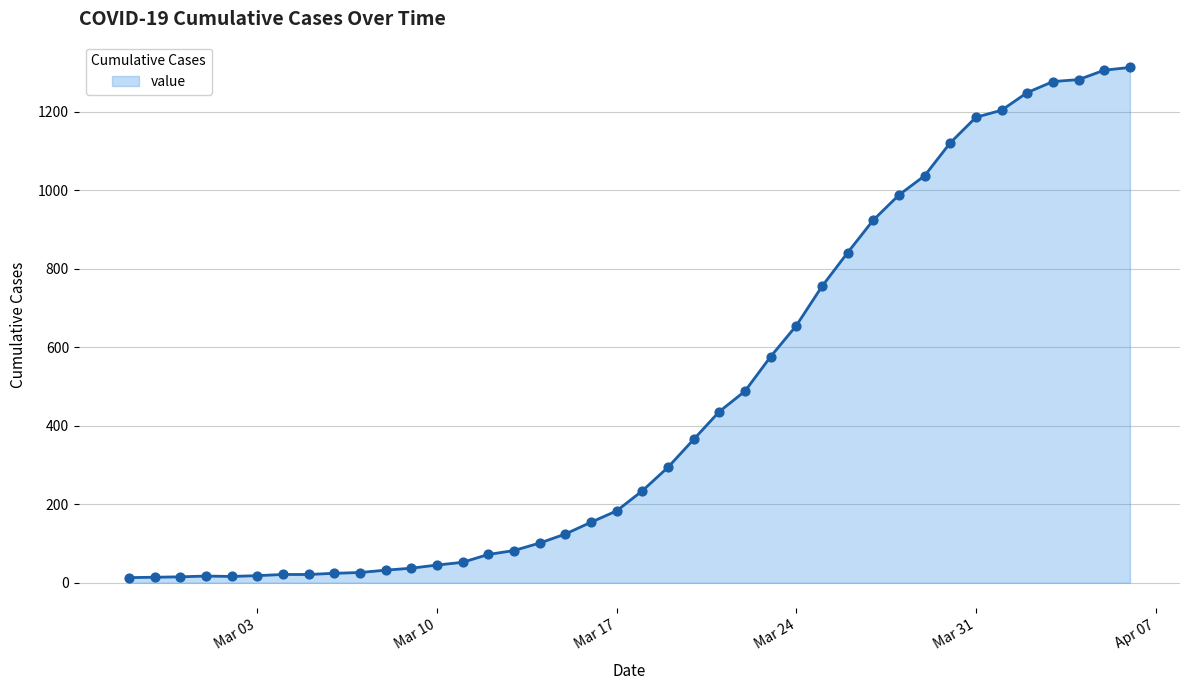

What is the difference between the maximum and minimum values?

1300